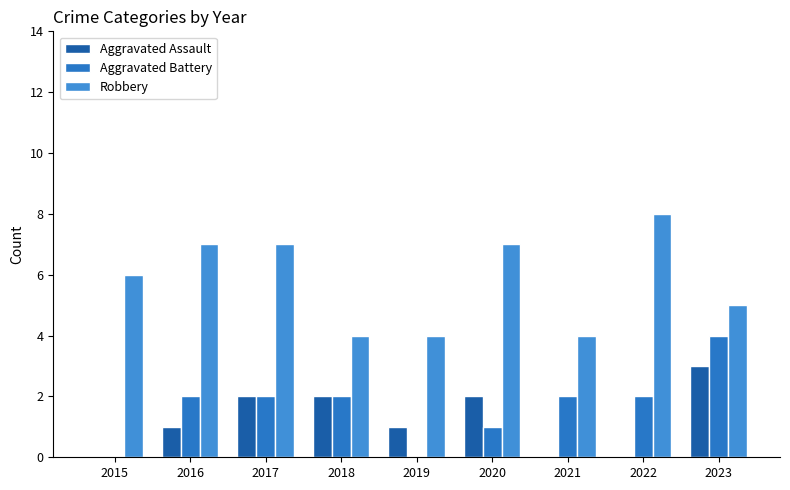

At which label does Aggravated Assault reach its peak?

2023